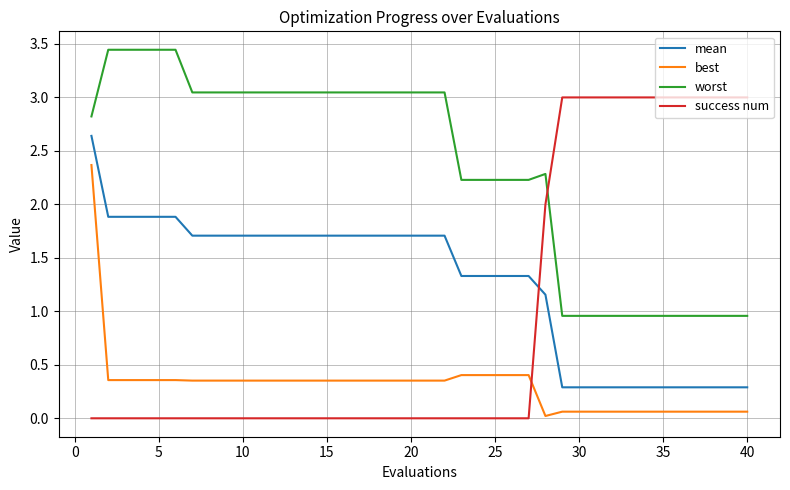

What is the highest value of the best series?

2.4